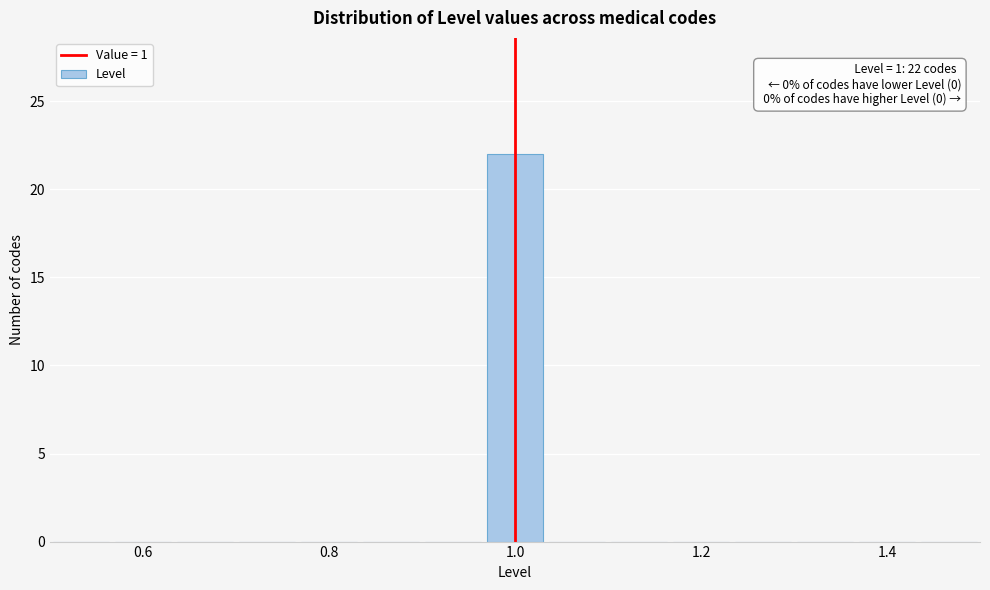

Read against the x-axis, roughly where is the centre of the tallest bar?

1.00